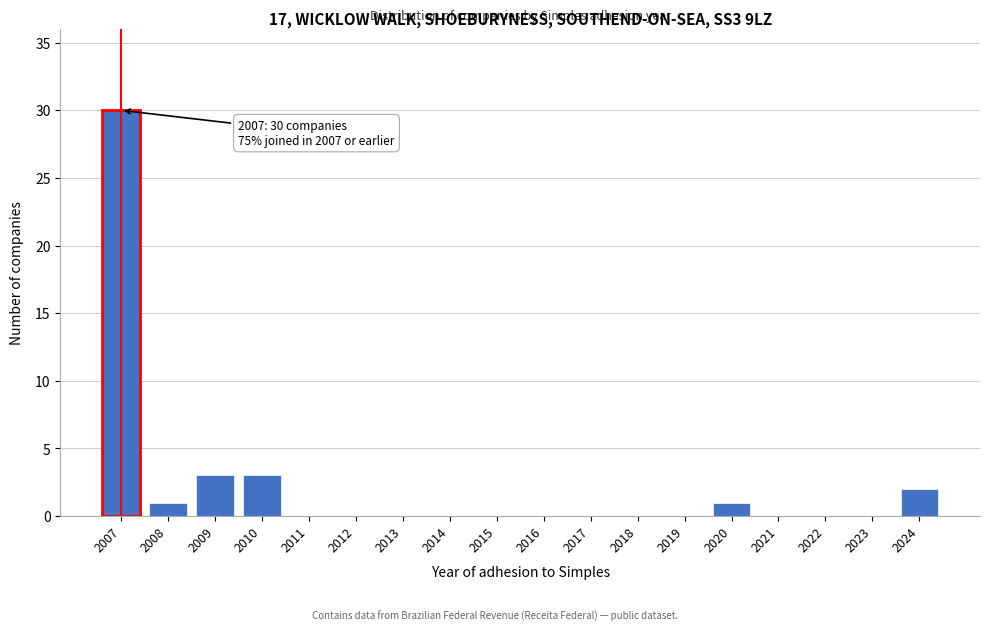

Reading left to right, transcribe all the data shown in this chart.

2007=30	2008=1	2009=3	2010=3	2011=0	2012=0	2013=0	2014=0	2015=0	2016=0	2017=0	2018=0	2019=0	2020=1	2021=0	2022=0	2023=0	2024=2